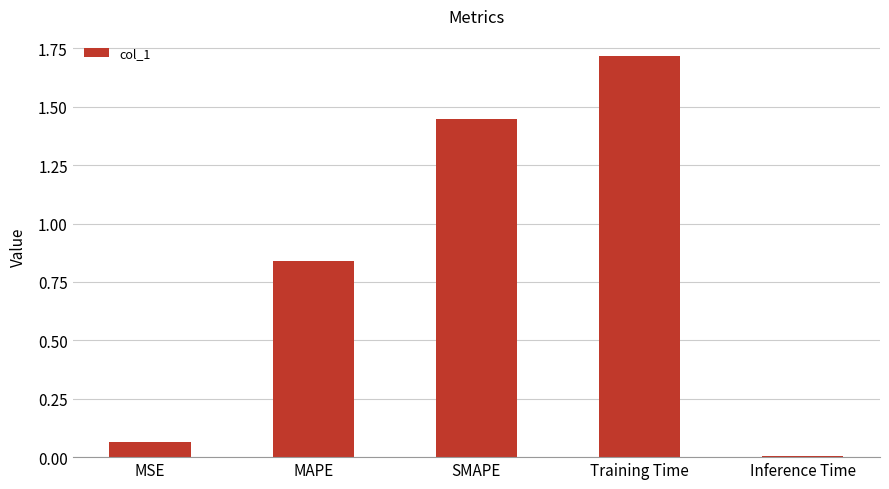

Does the chart contain stacked bars?

No